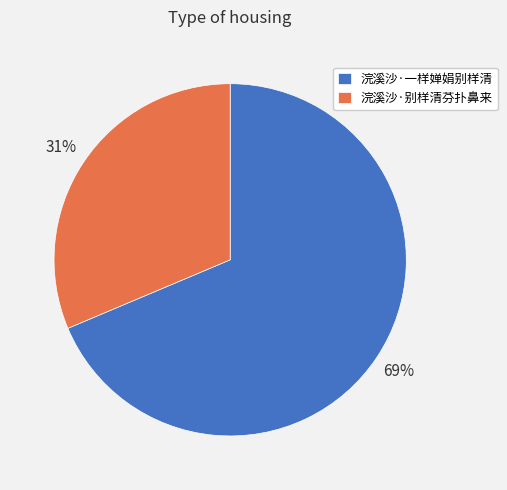

Between 浣溪沙·一样婵娟别样清 and 浣溪沙·别样清芬扑鼻来, which is larger?

浣溪沙·一样婵娟别样清